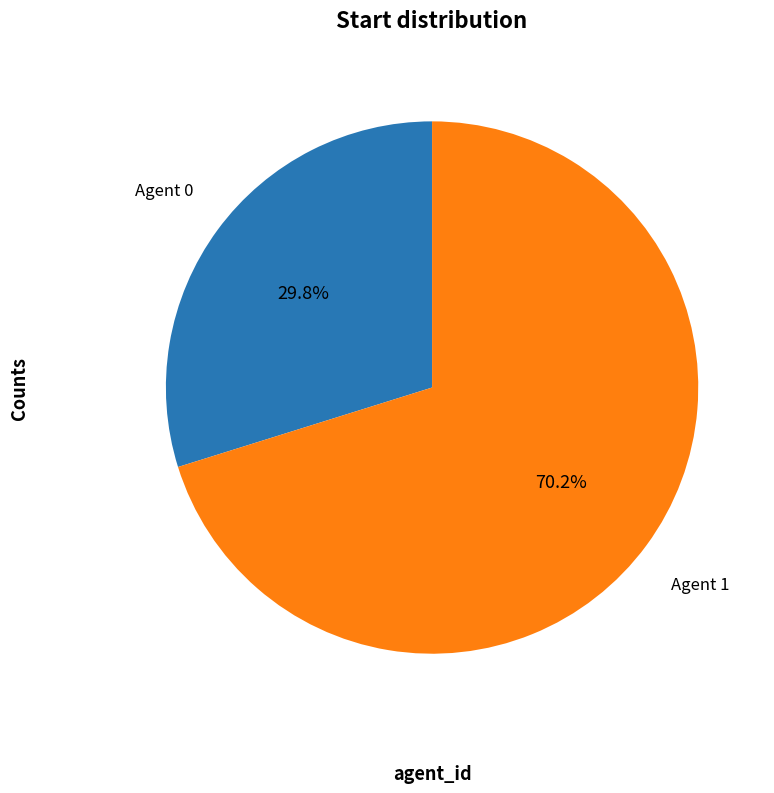

How many segments does this pie chart have?

2